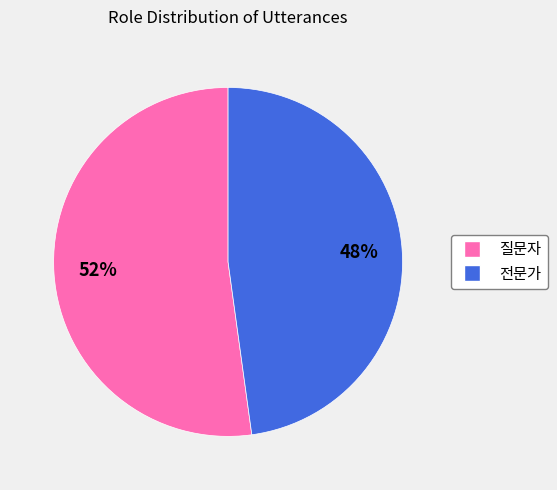

Which slice is the smallest?

전문가